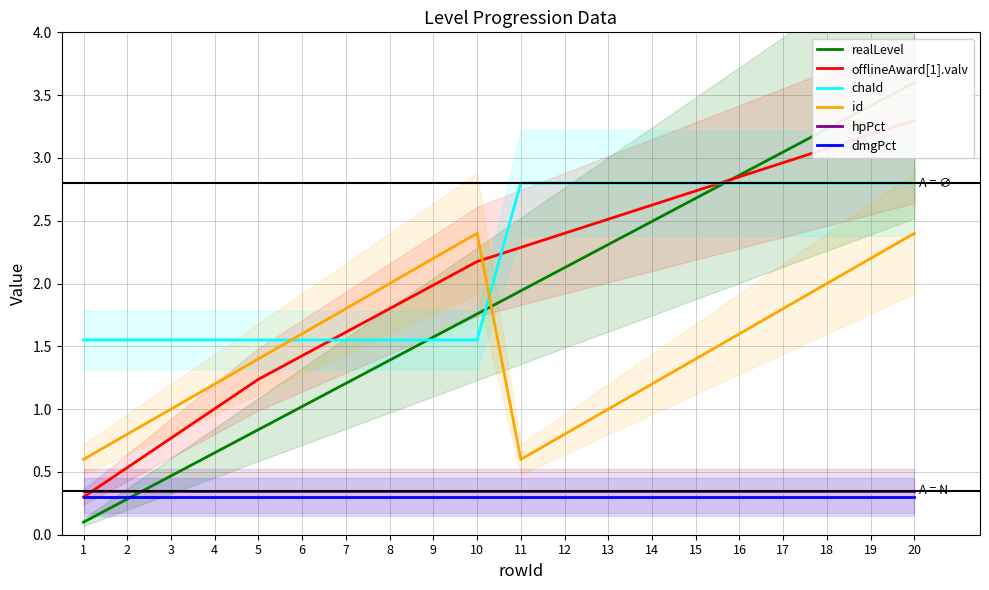

Which series has the largest total across all categories?

chaId